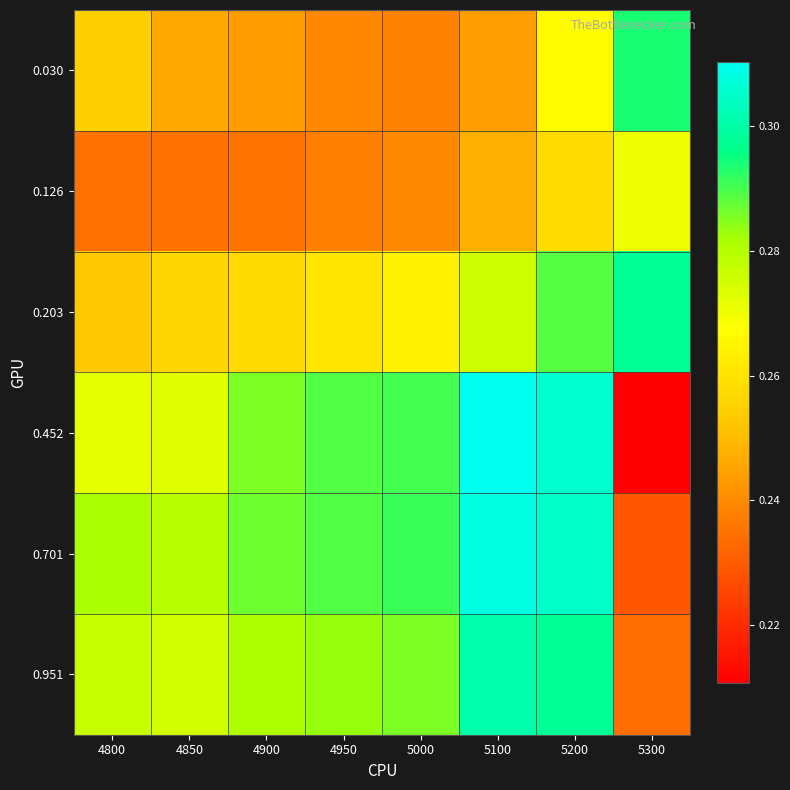

Reading left to right, list all the values displayed in this chart.

0.030: 4800=0.3	4850=0.2	4900=0.2	4950=0.2	5000=0.2	5100=0.2	5200=0.3	5300=0.3
0.126: 4800=0.2	4850=0.2	4900=0.2	4950=0.2	5000=0.2	5100=0.2	5200=0.3	5300=0.3
0.203: 4800=0.3	4850=0.3	4900=0.3	4950=0.3	5000=0.3	5100=0.3	5200=0.3	5300=0.3
0.452: 4800=0.3	4850=0.3	4900=0.3	4950=0.3	5000=0.3	5100=0.3	5200=0.3	5300=0.2
0.701: 4800=0.3	4850=0.3	4900=0.3	4950=0.3	5000=0.3	5100=0.3	5200=0.3	5300=0.2
0.951: 4800=0.3	4850=0.3	4900=0.3	4950=0.3	5000=0.3	5100=0.3	5200=0.3	5300=0.2